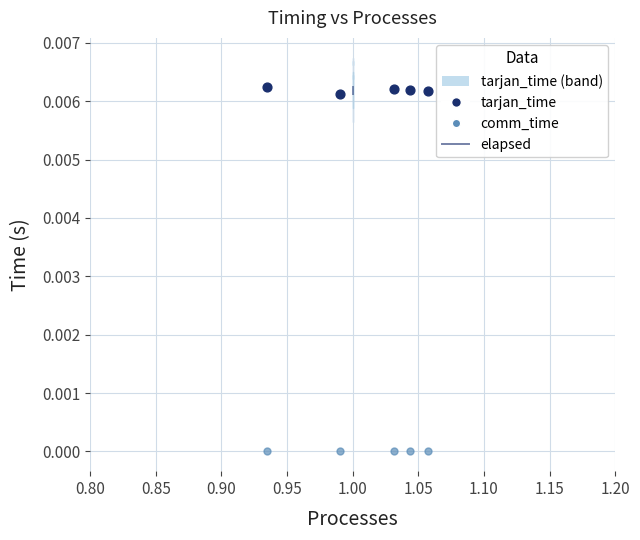

Which series has the largest total across all categories?

elapsed